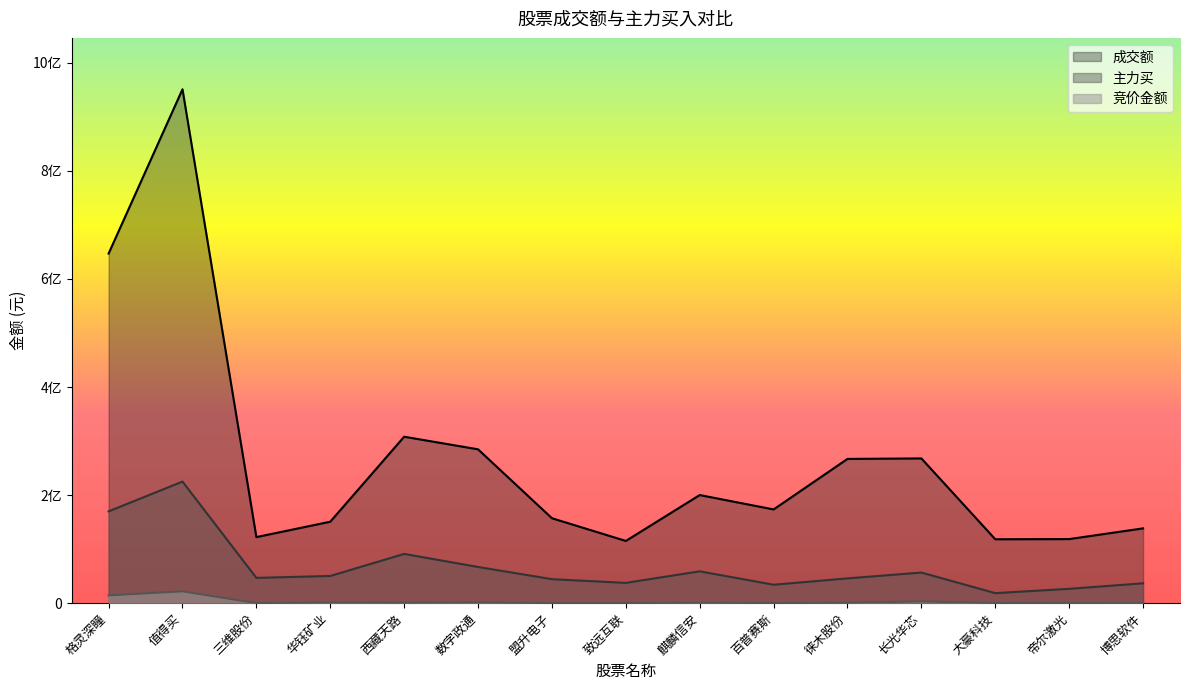

True or false: 竞价金额 and 成交额 intersect in this chart.

False